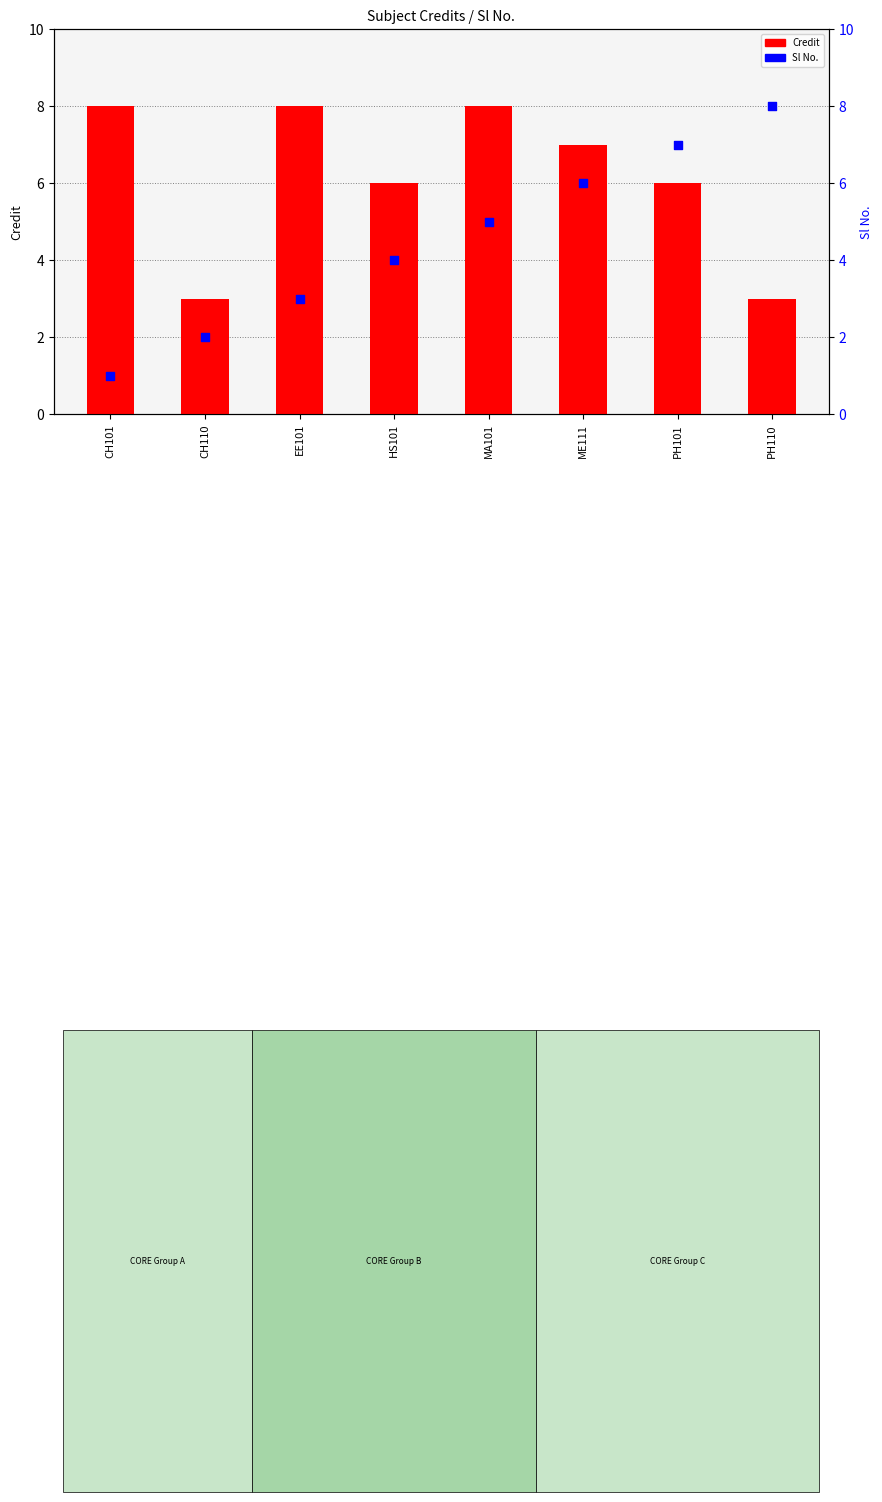

Which series reaches the minimum Y coordinate?

Sl No.